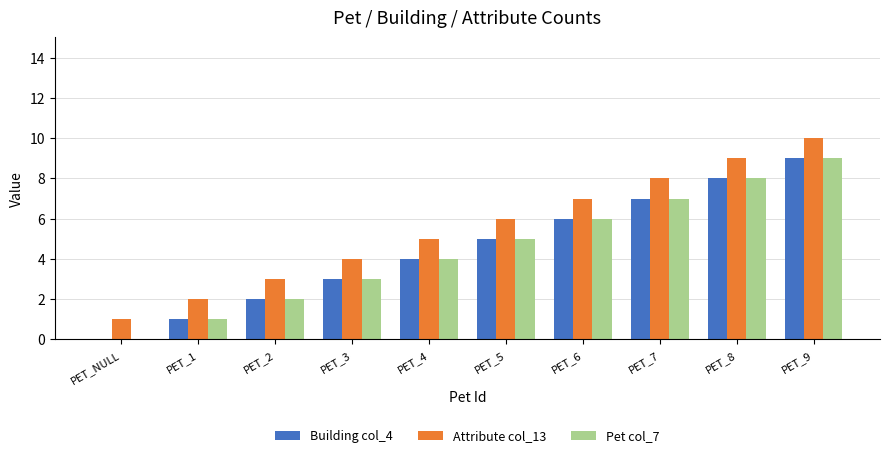

True or false: Building col_4 has a value of 14 at PET_9.

False